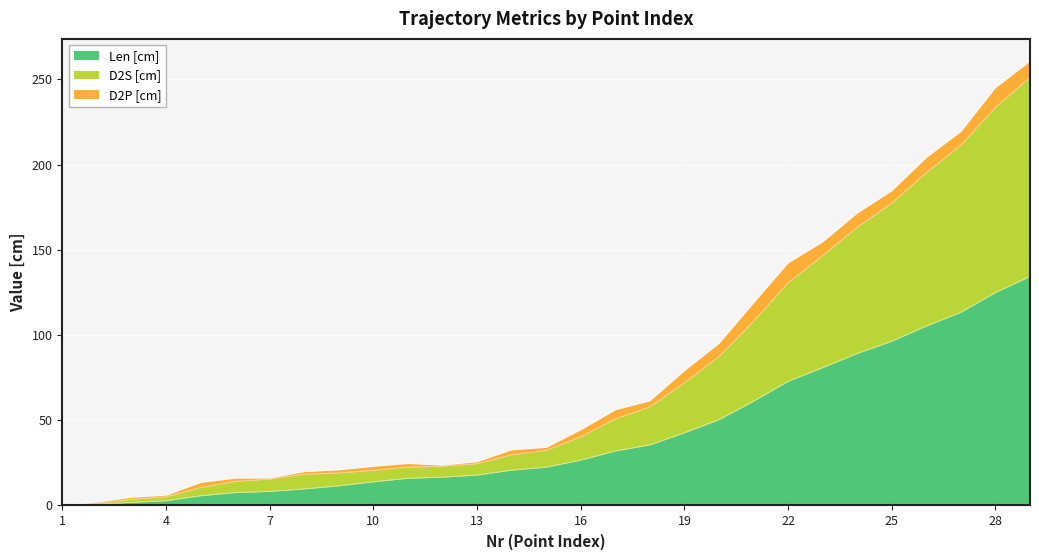

Is the value of D2S [cm] at 29 greater than the value of Len [cm] at 24?

Yes